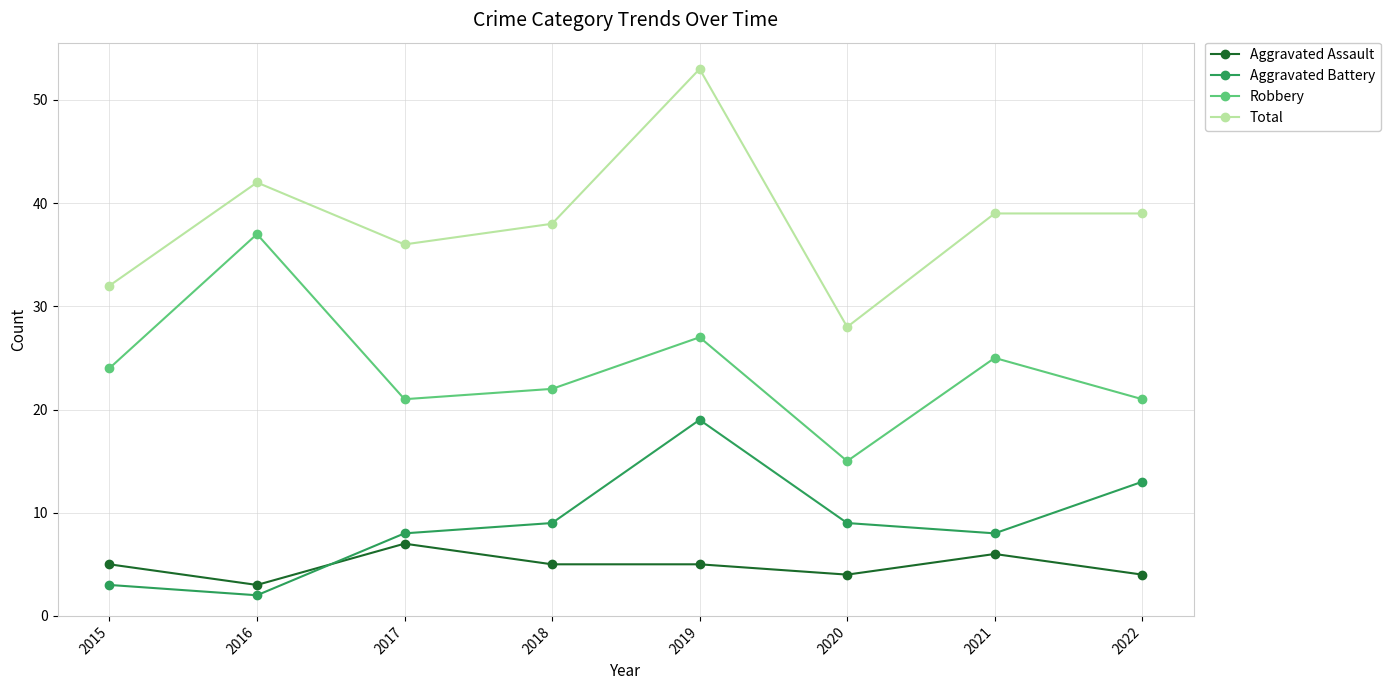

Which series has the largest total across all categories?

Total